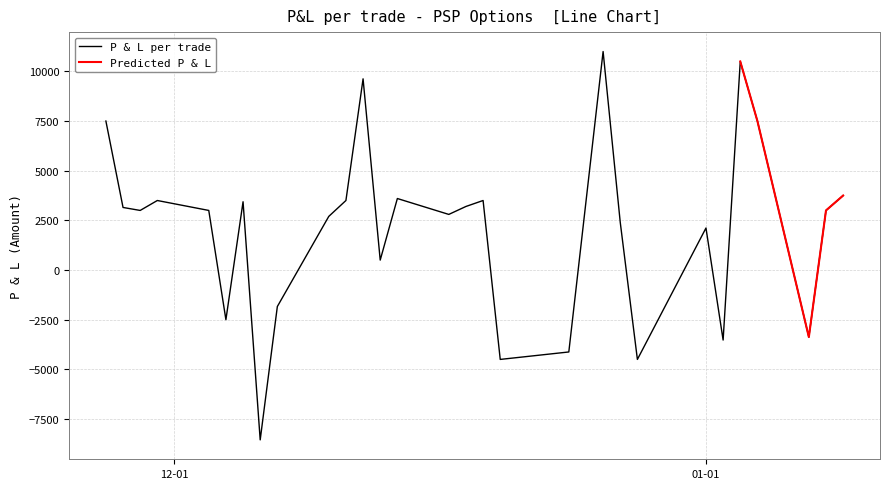

What is the lowest value of the P & L per trade series?

-8550.0